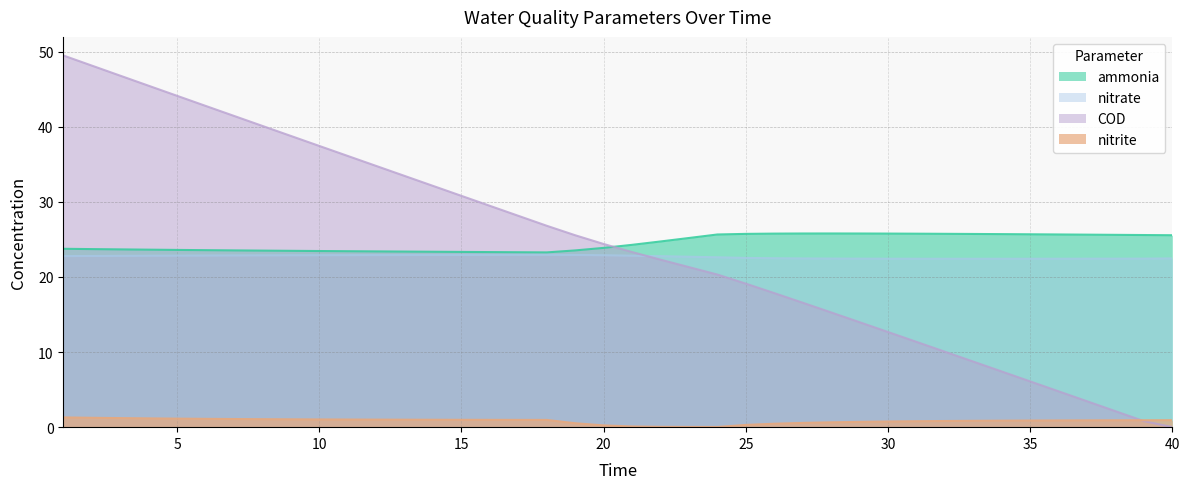

True or false: ammonia has more than 1 interior local peaks.

False